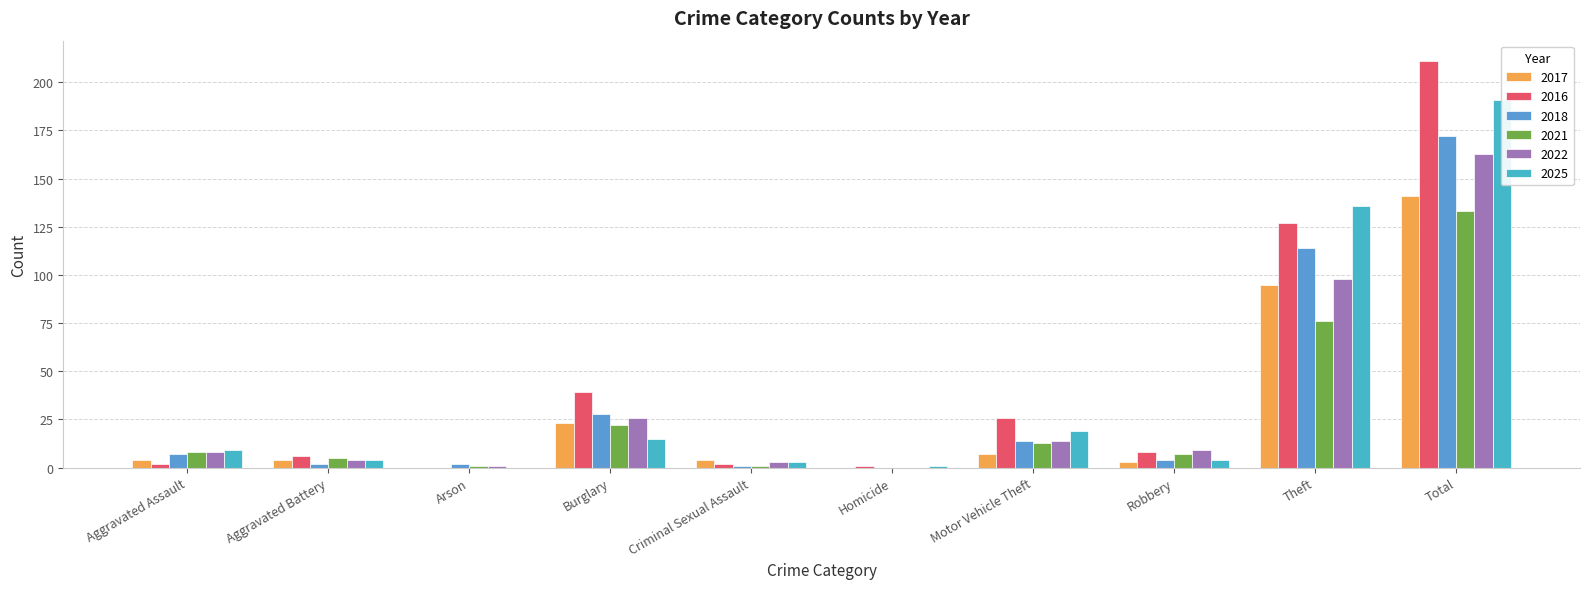

What is the total value across all series at Homicide?

2